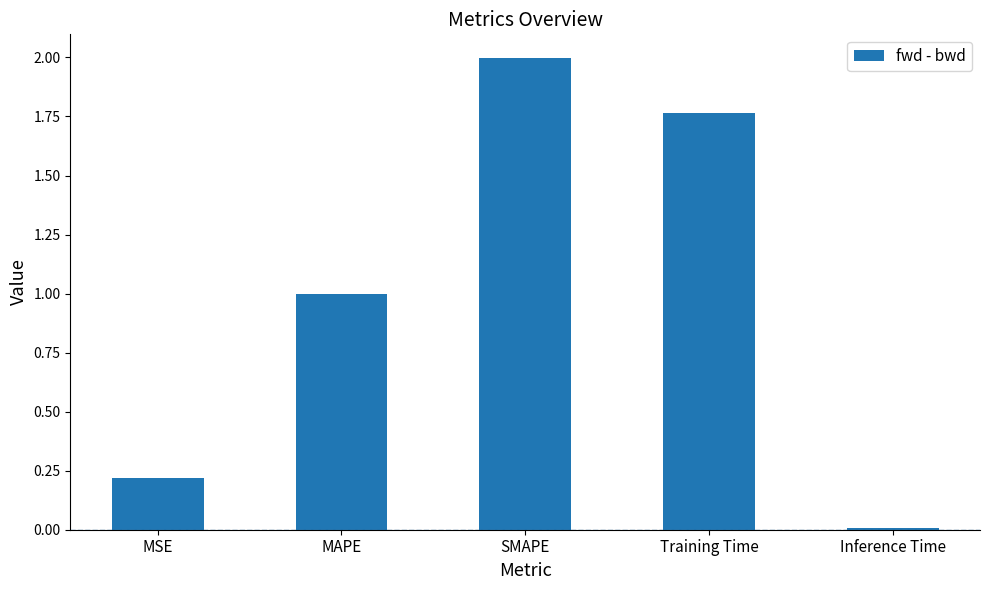

Is it true that the value at MAPE is 0.4?

False